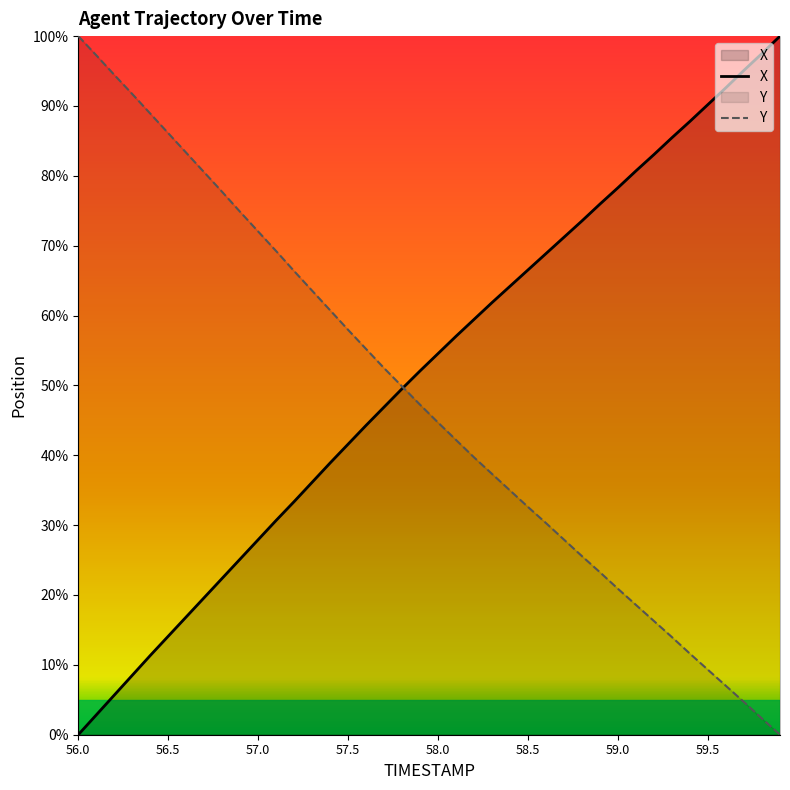

What value does the X series have at 56.4?

11.3